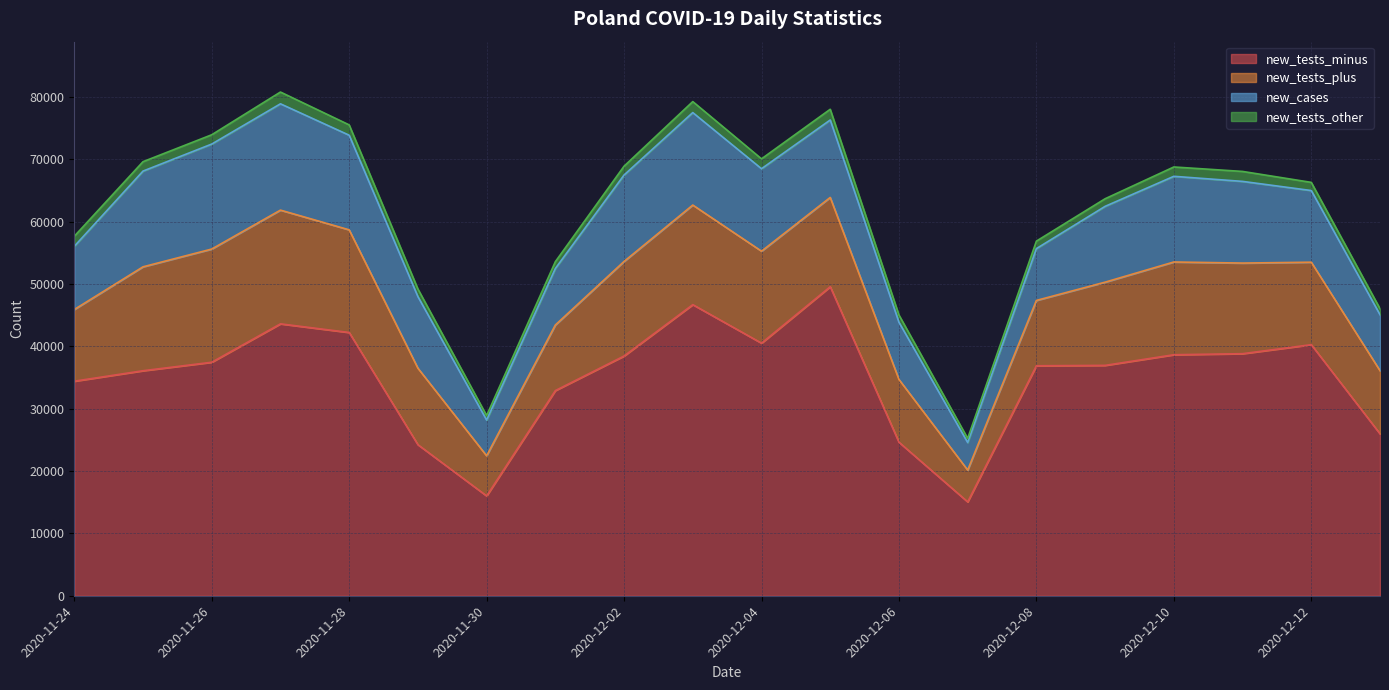

What is the sum of the new_cases values at 2020-11-28 and 2020-12-03?

30021